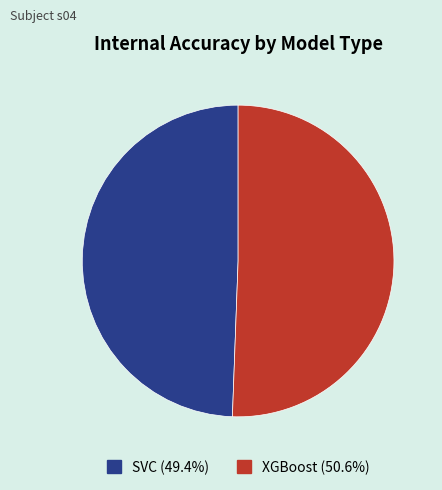

Is there any slice that represents more than half of the pie?

Yes